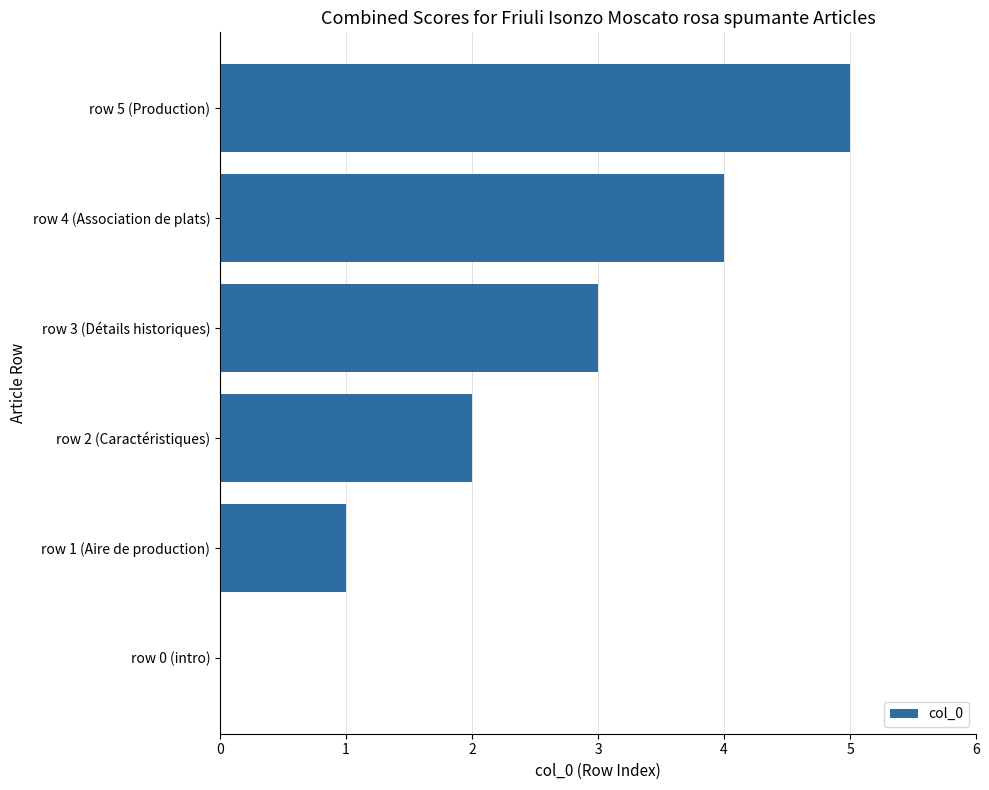

Which label corresponds to the largest value in the chart?

row 5 (Production)